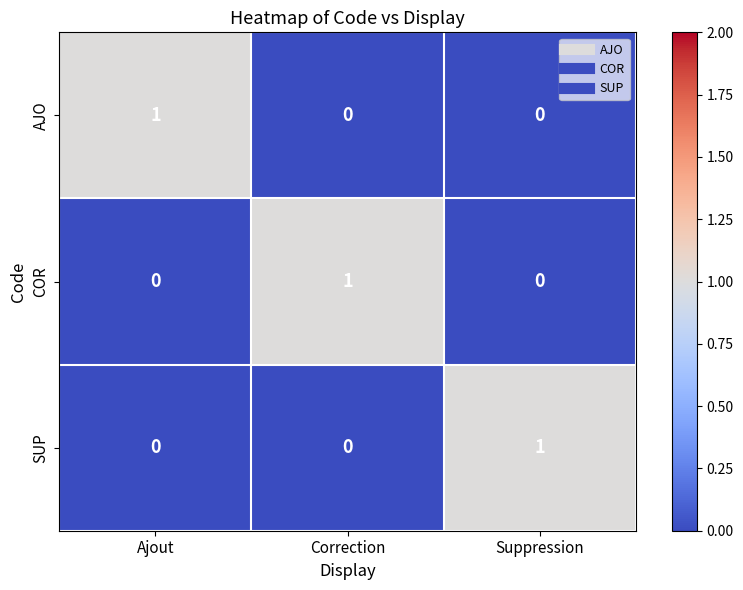

How many data points does each series have?

3